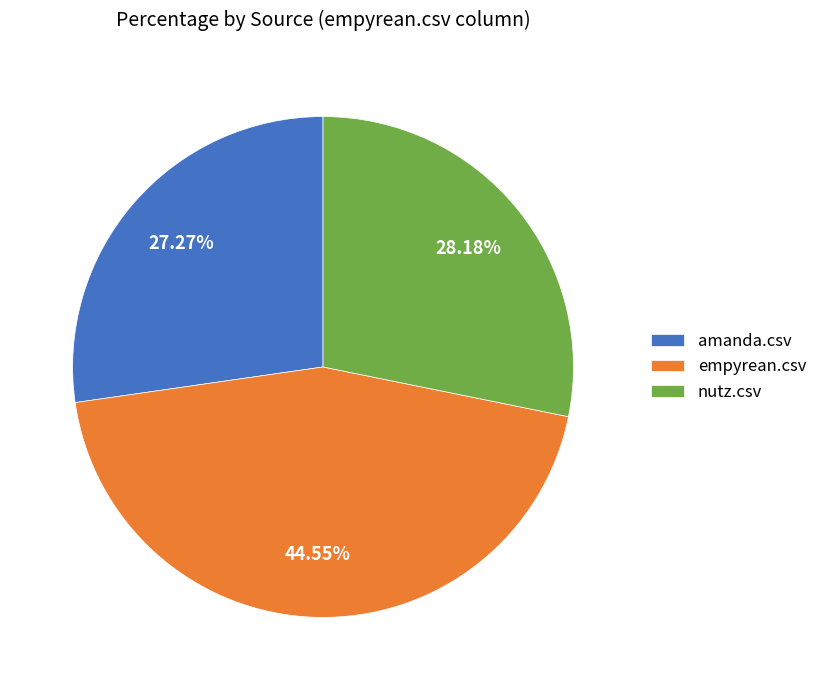

How many segments does this pie chart have?

3